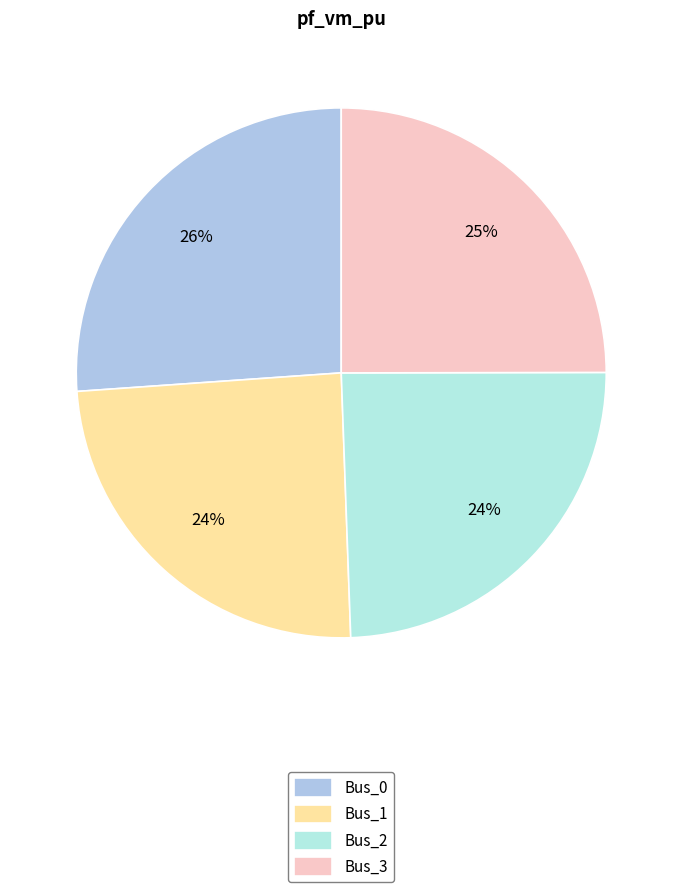

What percentage is the Bus_1 slice, to the nearest percent?

24%